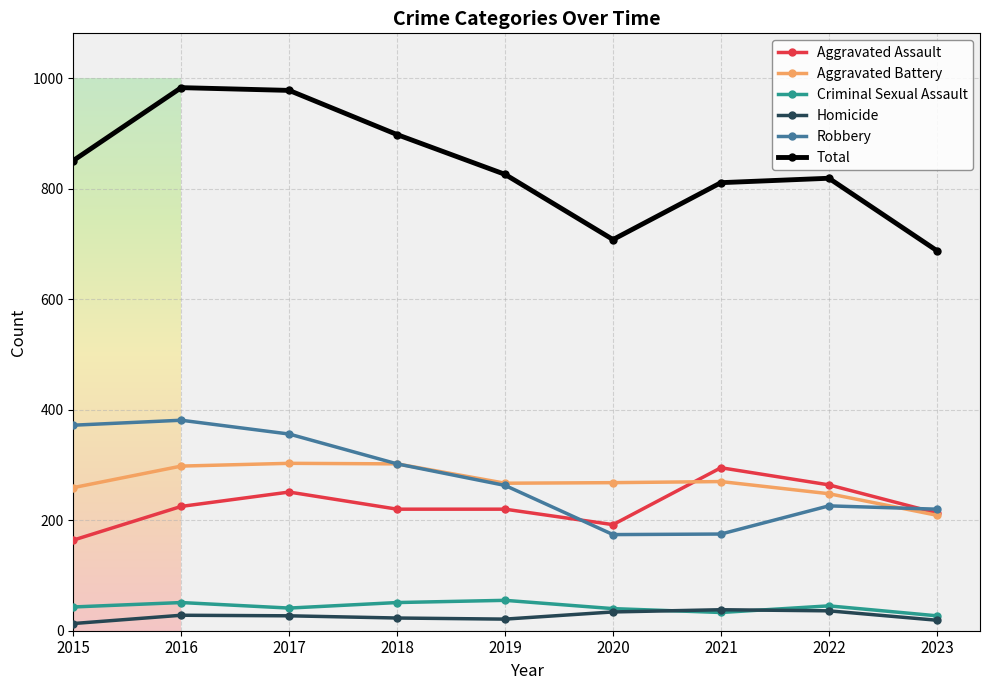

What is the value of the Aggravated Battery point at the 9th from the left?

209